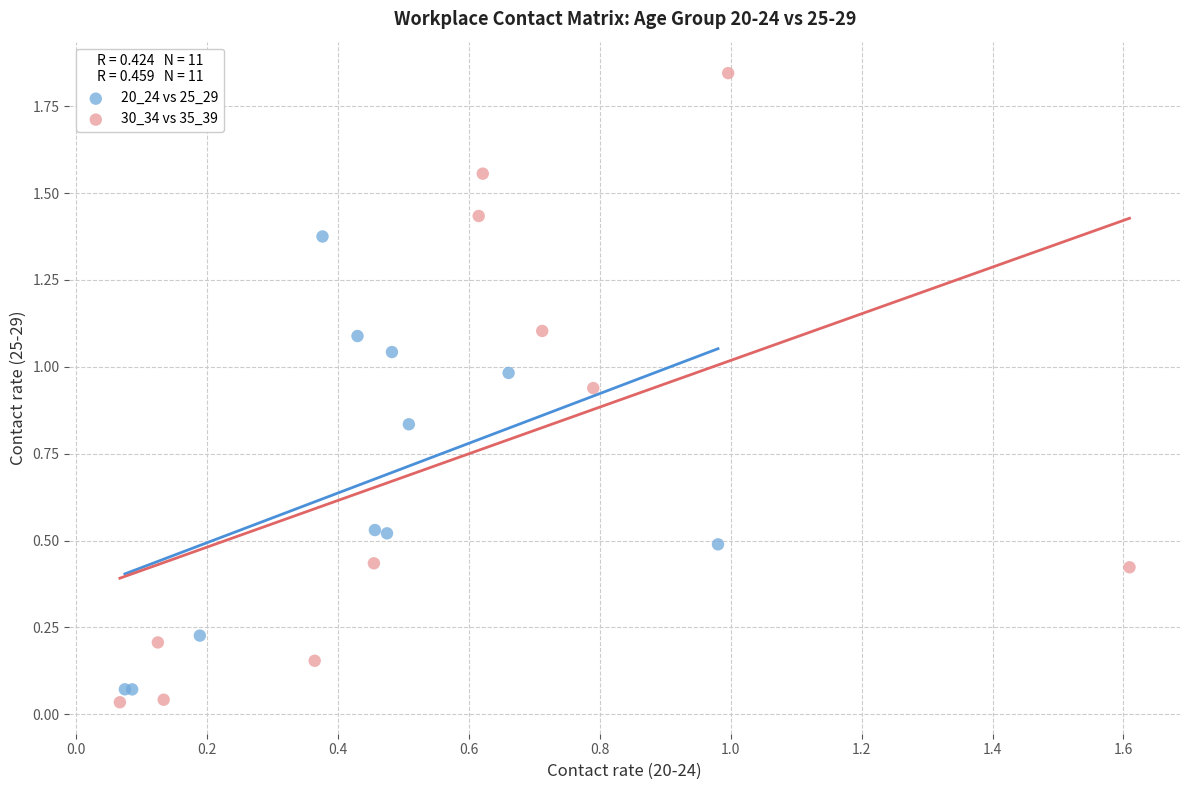

Which series has the largest Y range (max minus min)?

30_34 vs 35_39